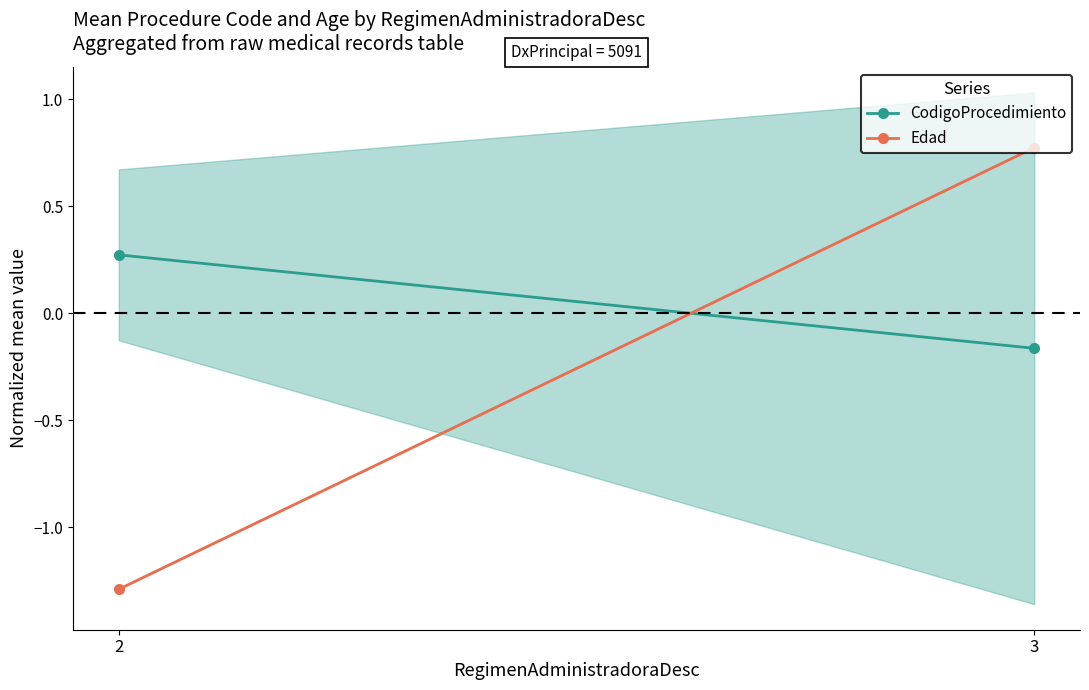

At which label is CodigoProcedimiento closest to 0?

3